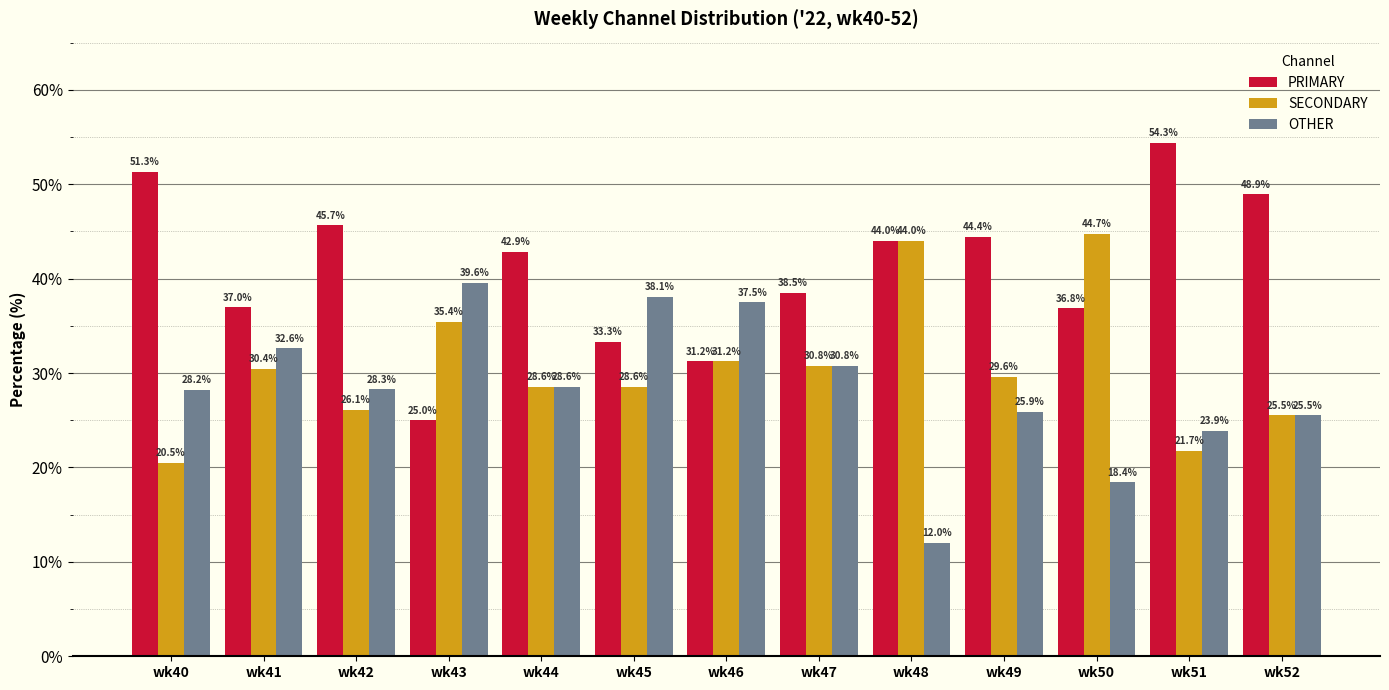

What value does the SECONDARY series have at wk42?

26.1